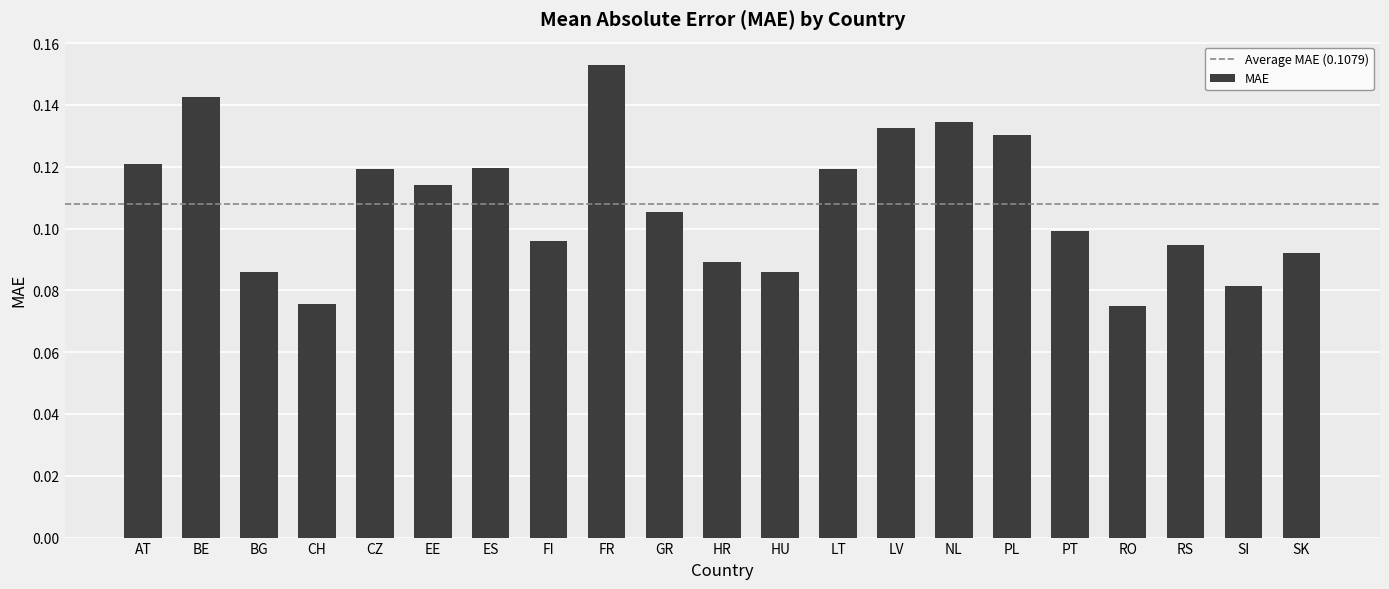

What is the label of the 6th bar from the left?

EE